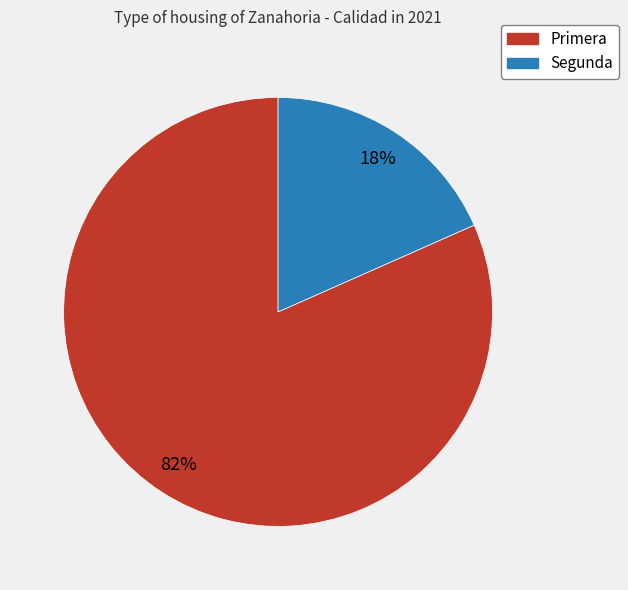

Between Segunda and Primera, which is larger?

Primera